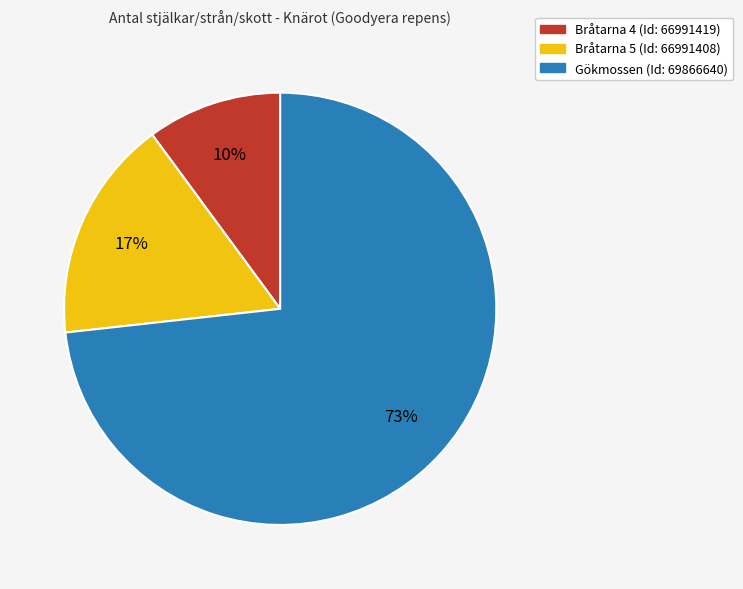

To the nearest percent, what portion does Gökmossen (Id: 69866640) represent?

73%